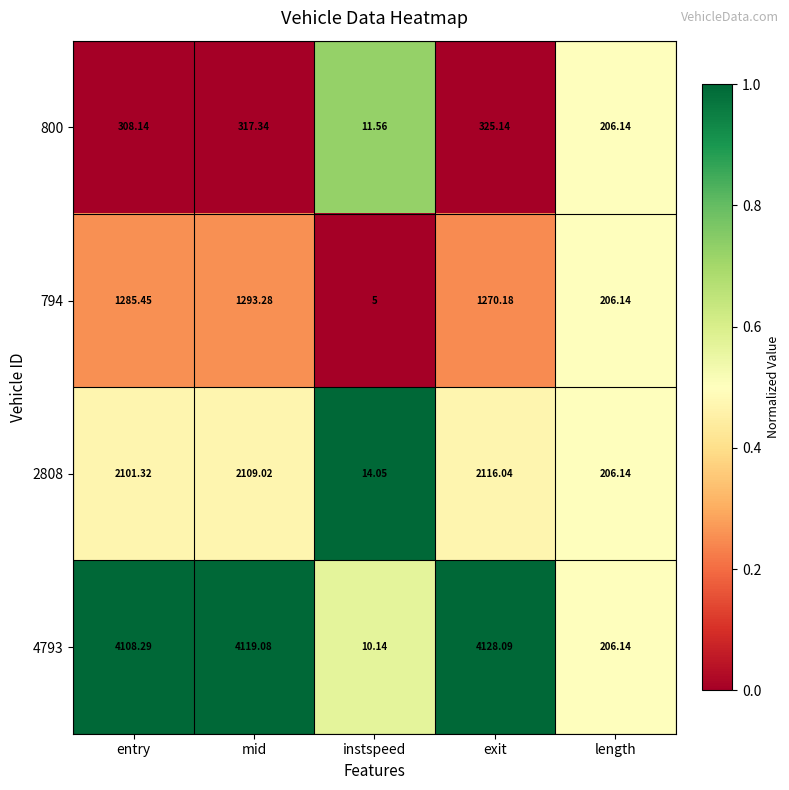

At which category is the sum across all series the highest?

exit